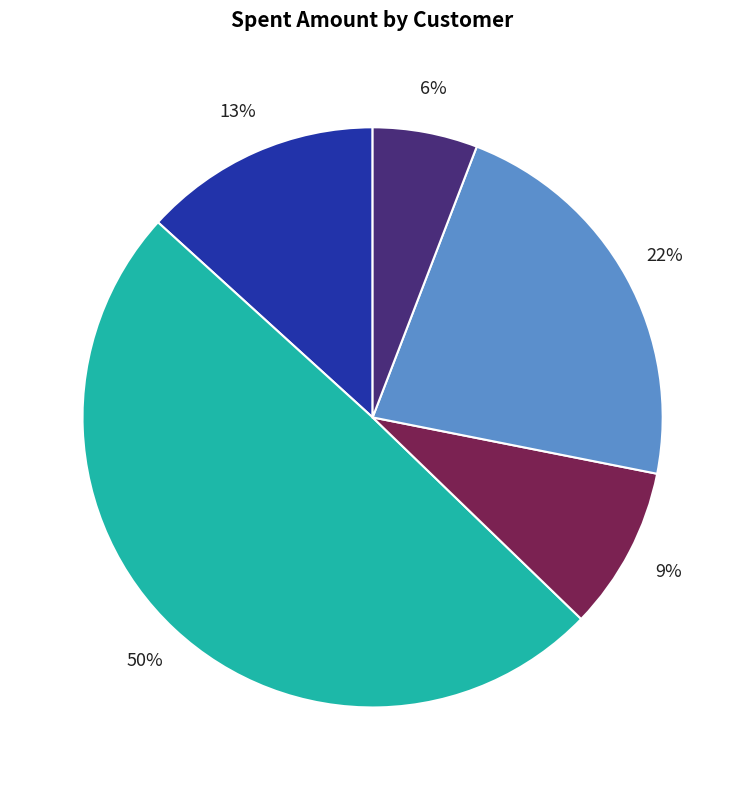

Is there any slice that represents more than half of the pie?

No